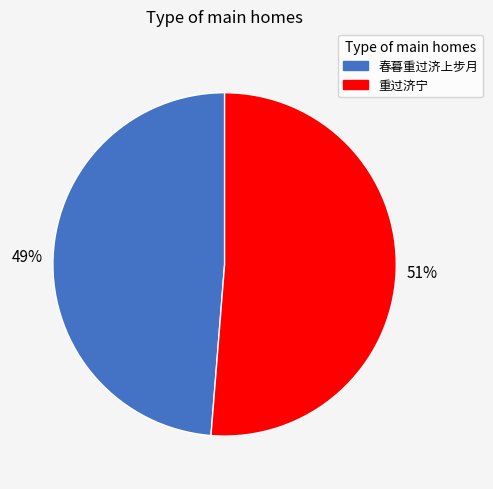

How many slices are in this pie chart?

2